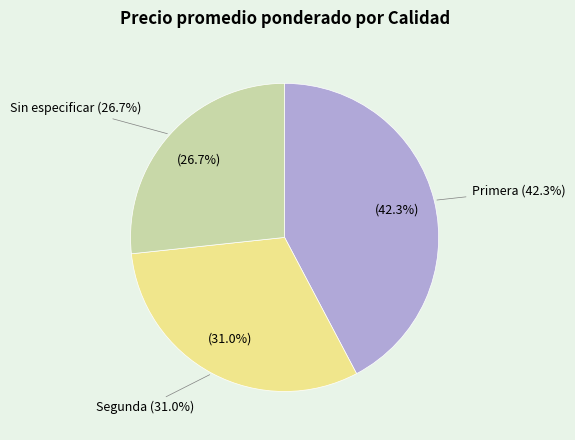

To the nearest percent, what is the difference between the largest and smallest slice percentages?

16%